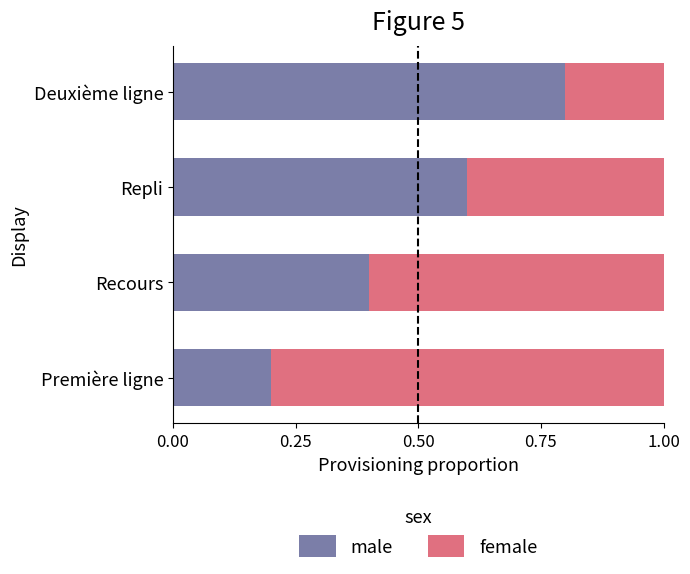

What value does the male series have at Repli?

0.6